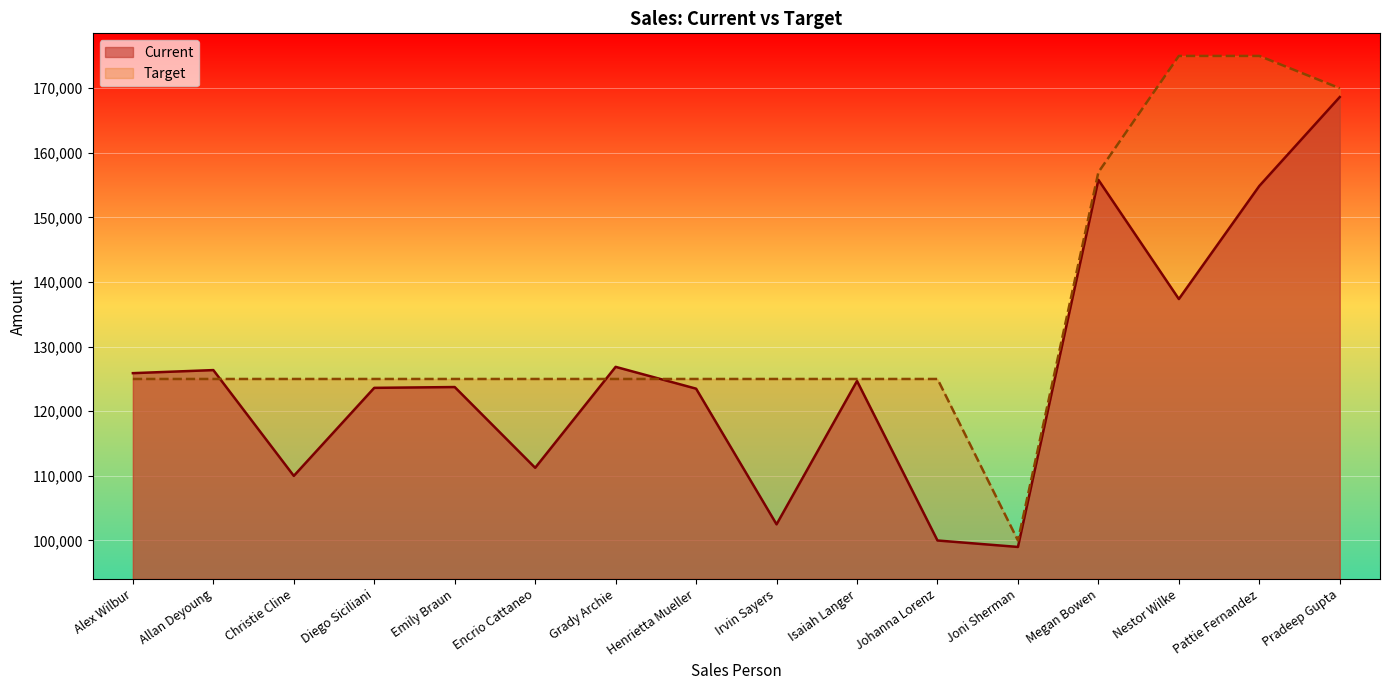

What is the label of the 4th point from the left?

Diego Siciliani